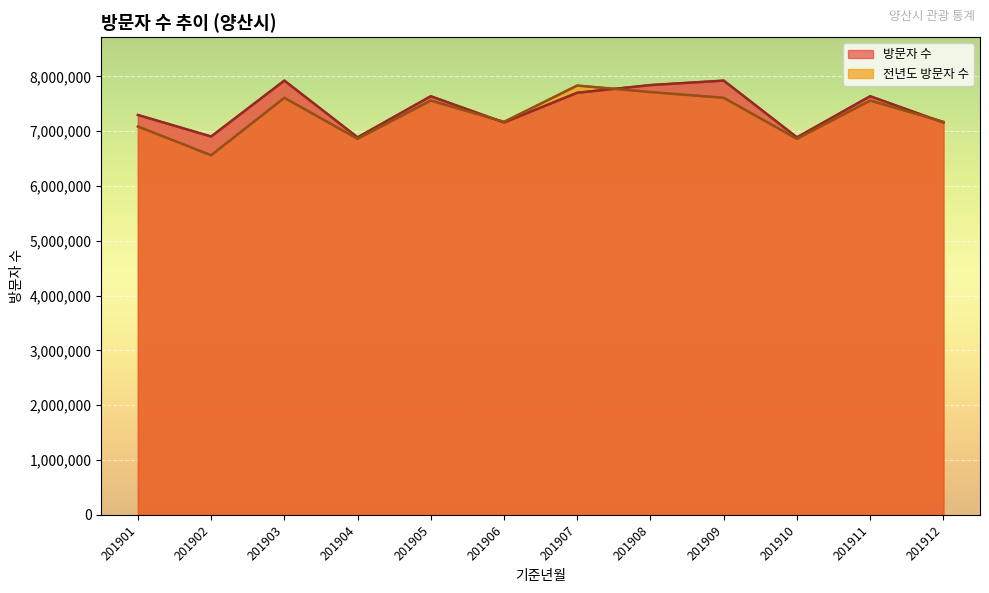

At 201901, list the series in order from smallest to largest.

전년도 방문자 수, 방문자 수